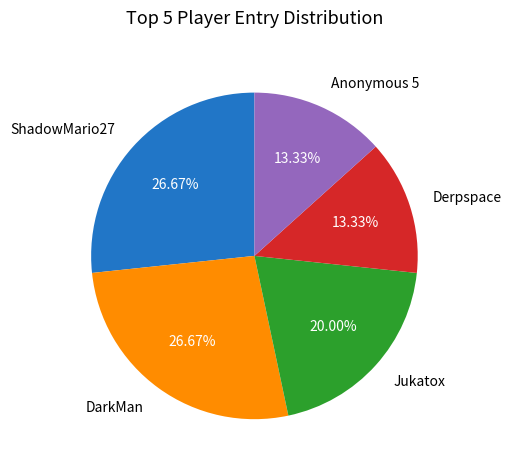

Is the sum of ShadowMario27 and Anonymous 5 greater than half?

No